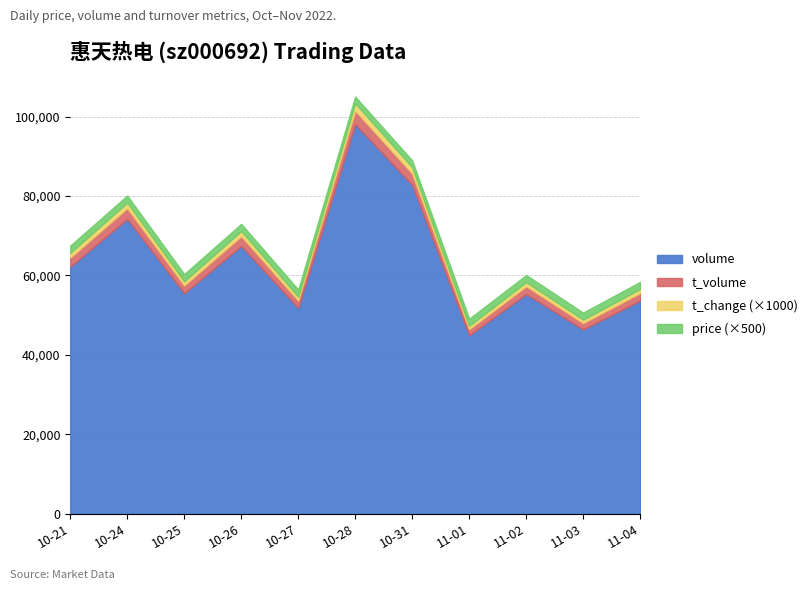

At which category does volume reach its first local peak?

2022-10-24